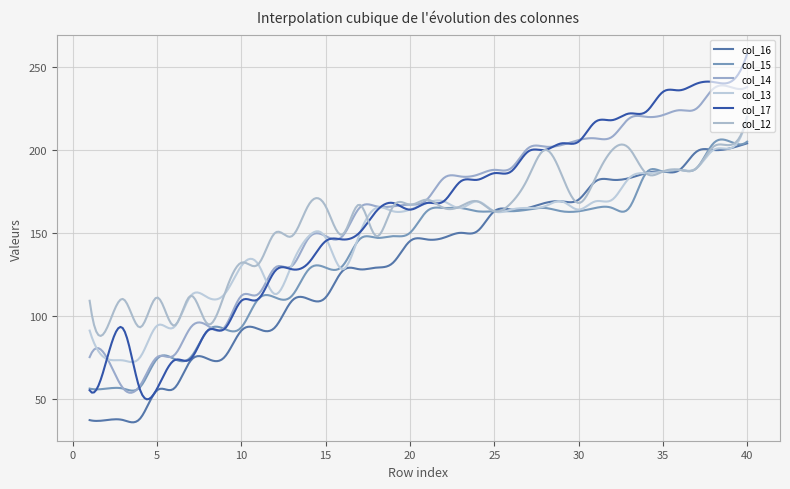

Does the chart display data point markers on the line(s)?

No